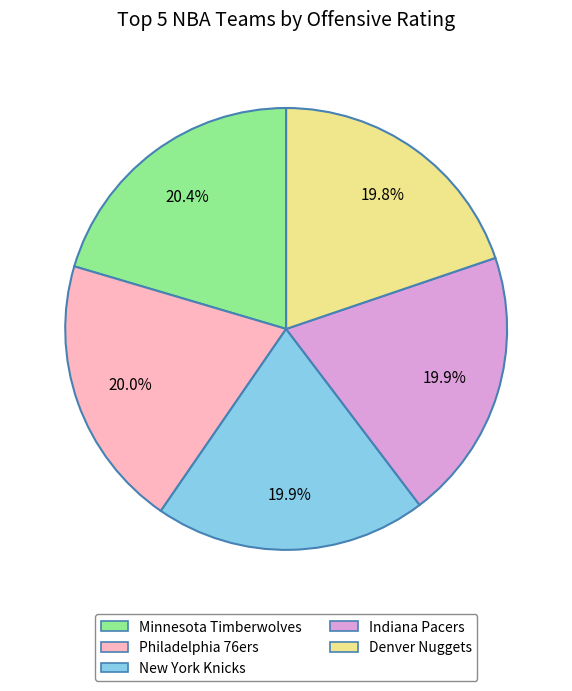

Combined, do Philadelphia 76ers and Minnesota Timberwolves account for over 50%?

No